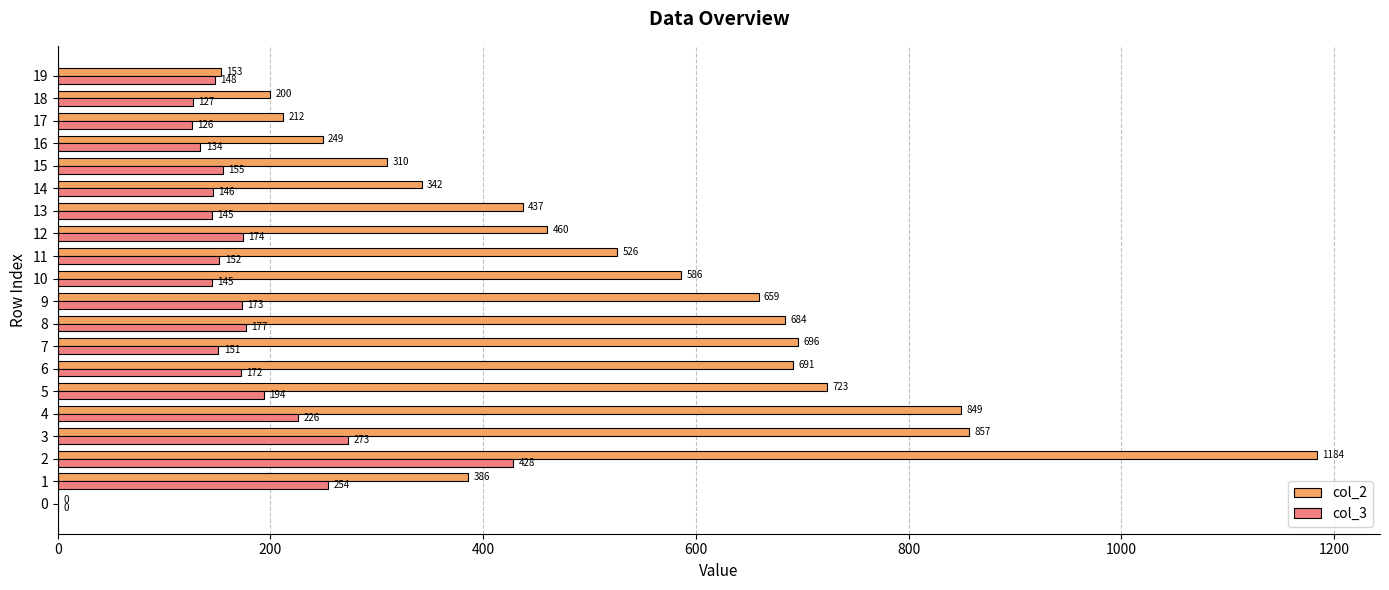

What value does the col_2 series have at 3, to the nearest 100?

900